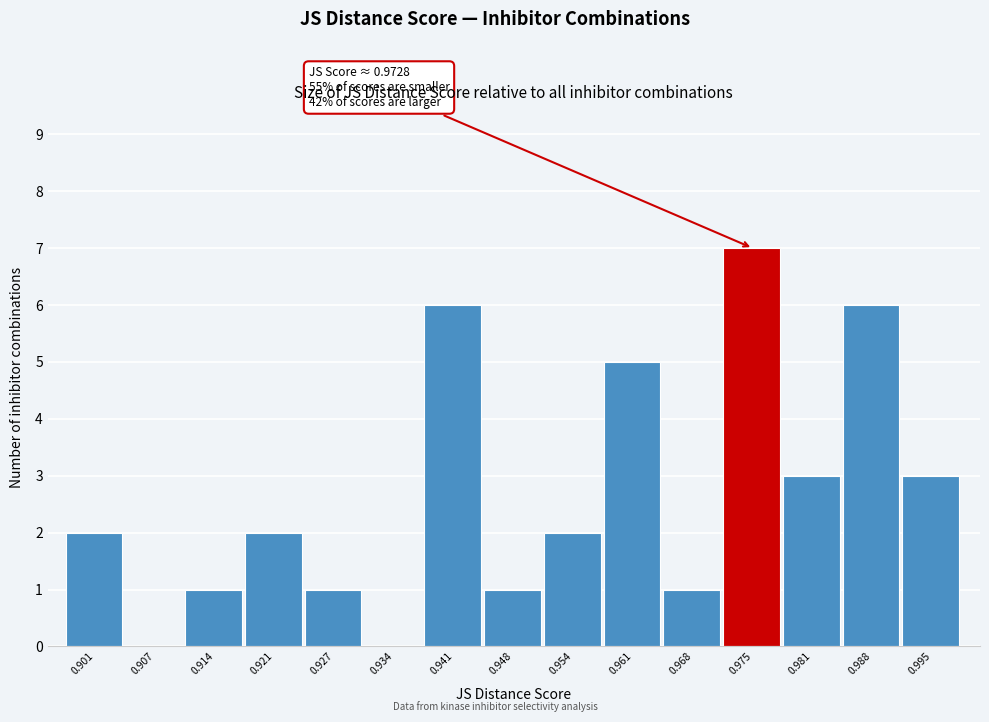

Over which range of the x-axis is the bar tallest?

0.971 to 0.978